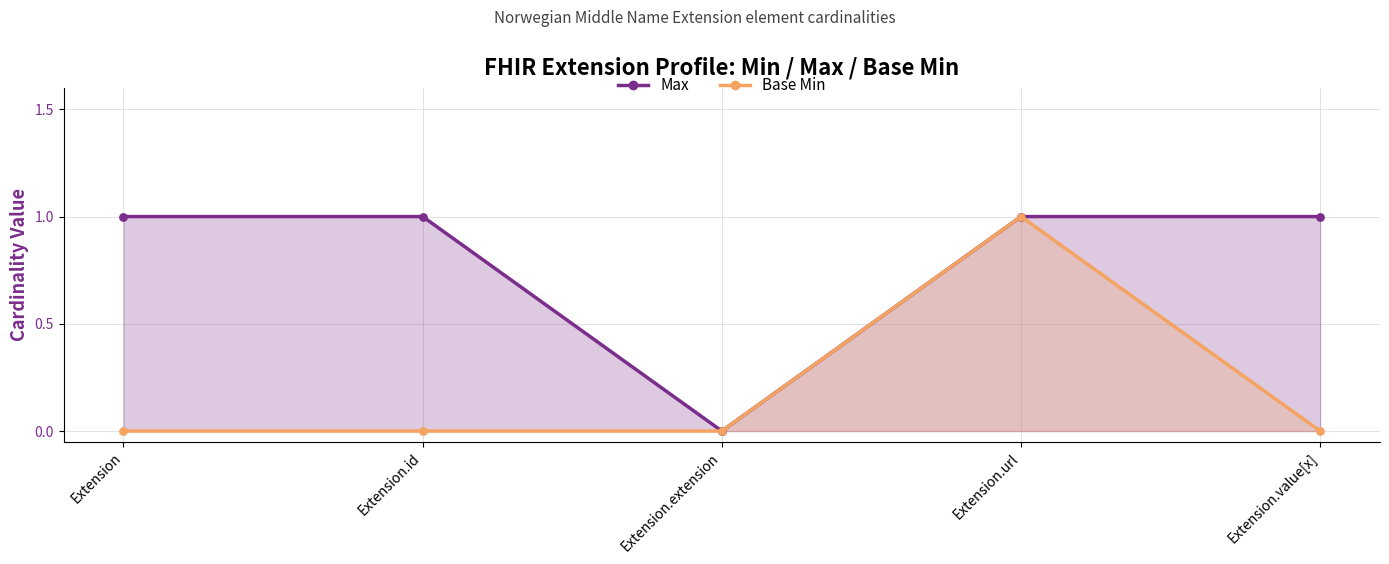

At how many categories does at least one series exceed 0?

4